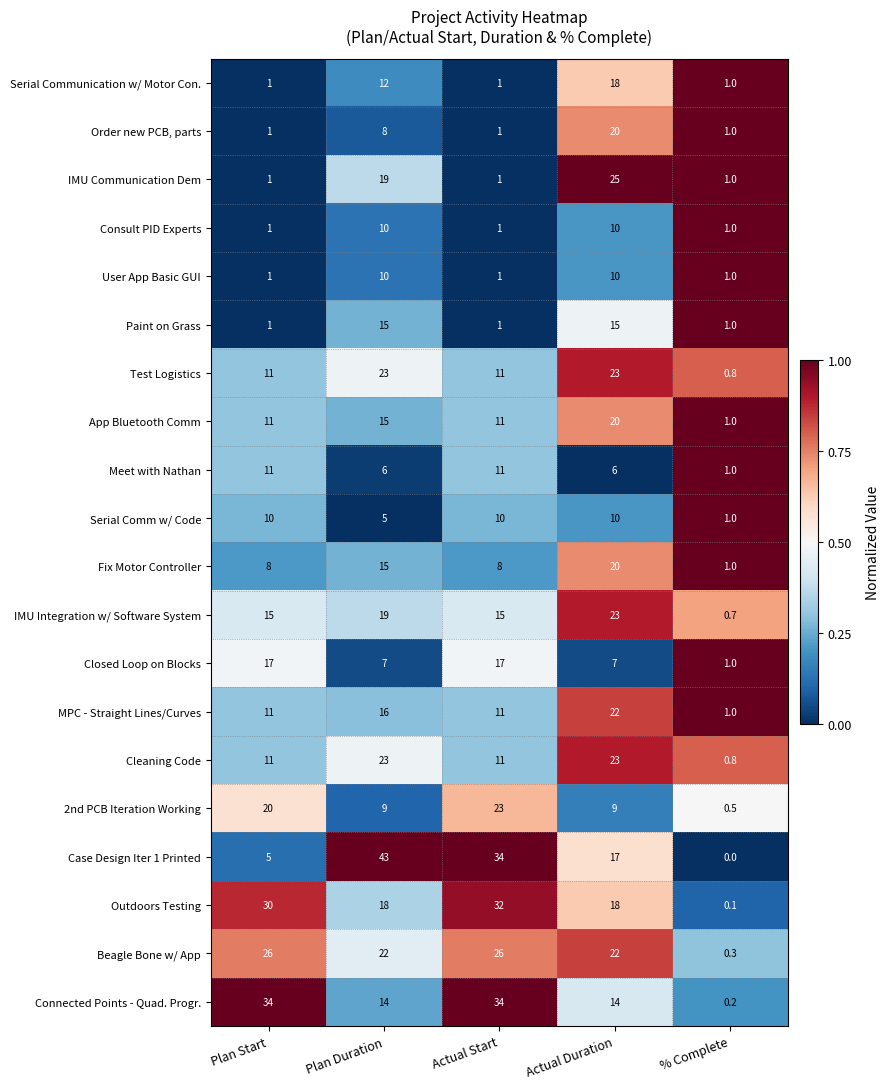

Which series has the widest spread of values?

Case Design Iter 1 Printed